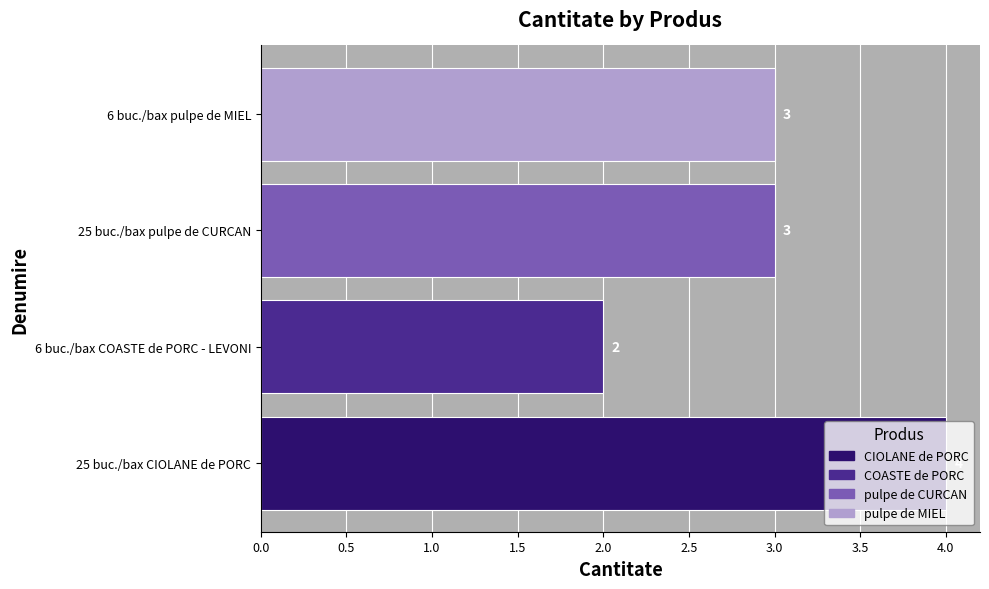

The value at 6 buc./bax COASTE de PORC - LEVONI is 1. True or false?

False